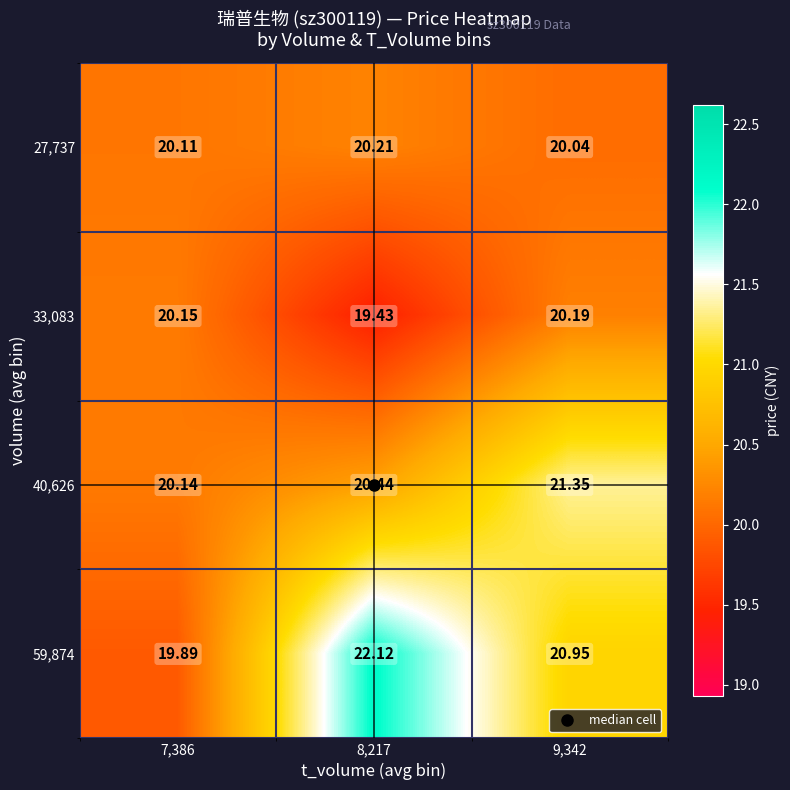

Is the value of 33,083 at 9,342 greater than the value of 27,737 at 9,342?

Yes